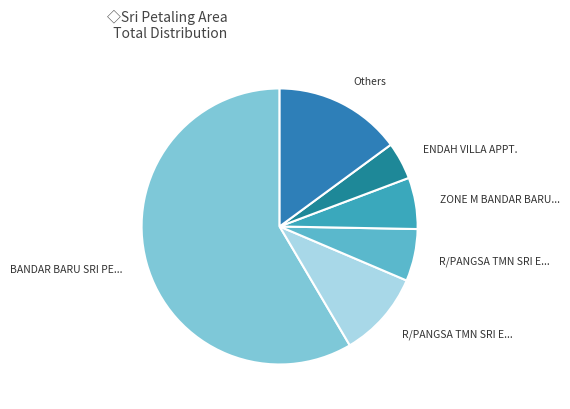

How many segments does this pie chart have?

6